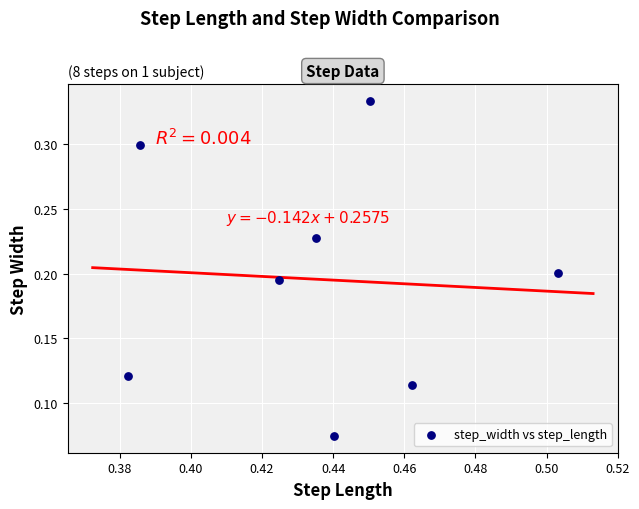

What is the average X value?

0.4